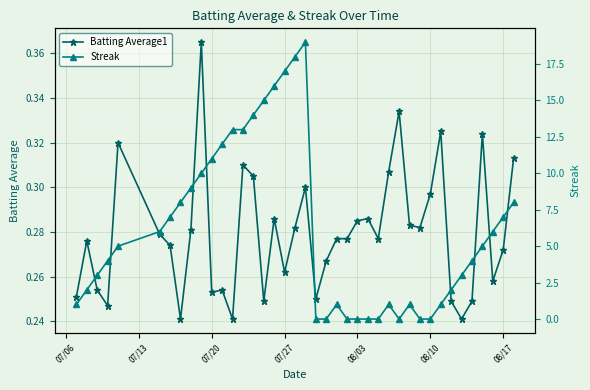

True or false: Batting Average1 has more than 1 interior local peaks.

True